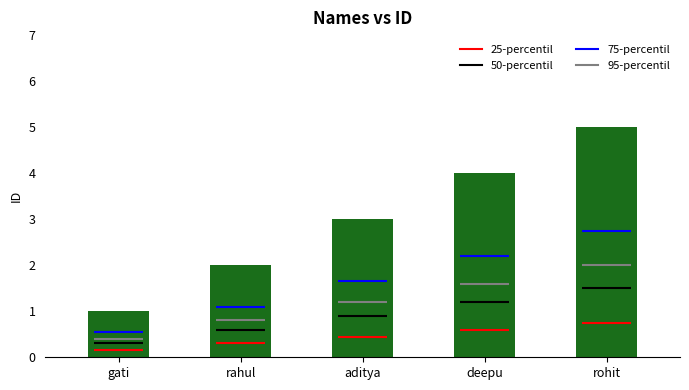

Reading right to left, list all the values displayed in this chart.

5	4	3	2	1